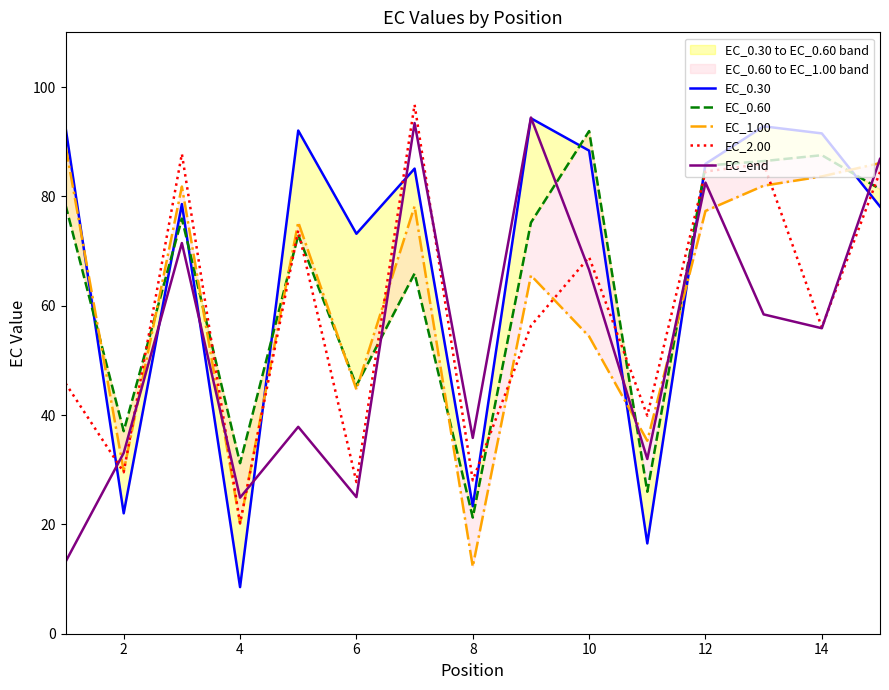

What is the maximum value for EC_end?

94.4